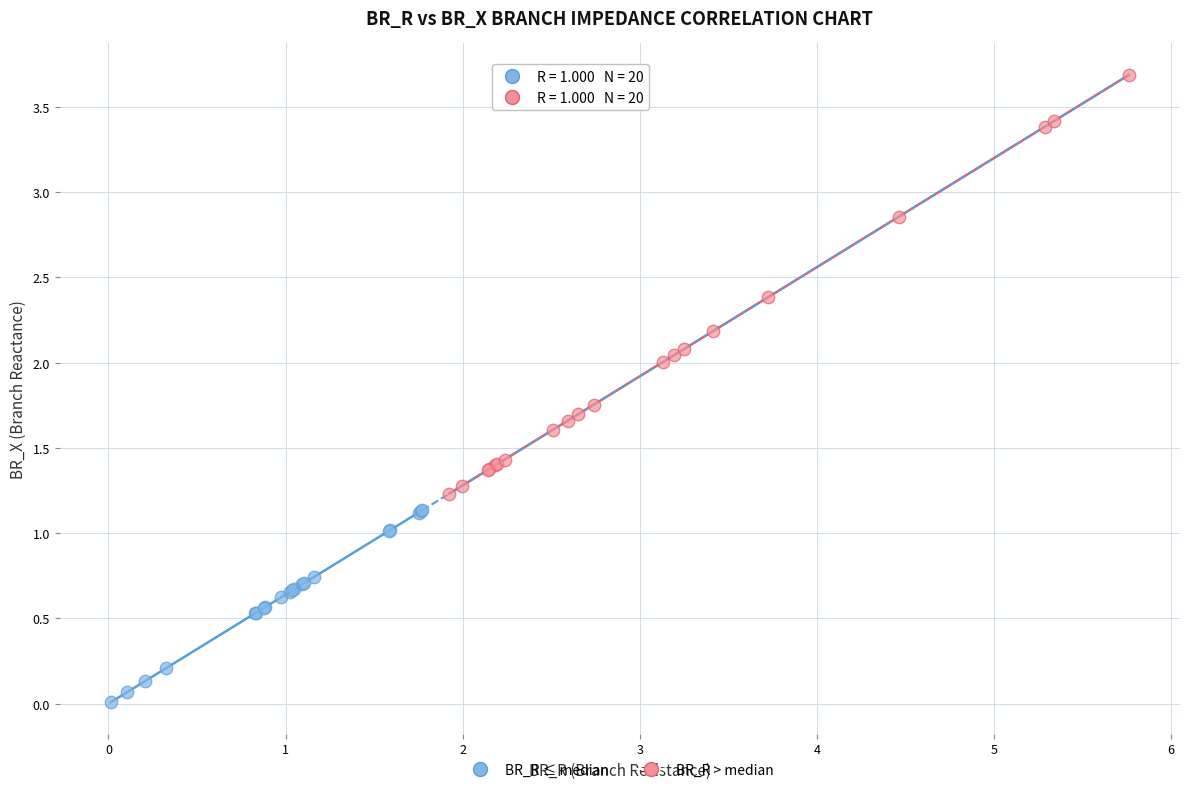

Which series has the largest Y range (max minus min)?

BR_R > median